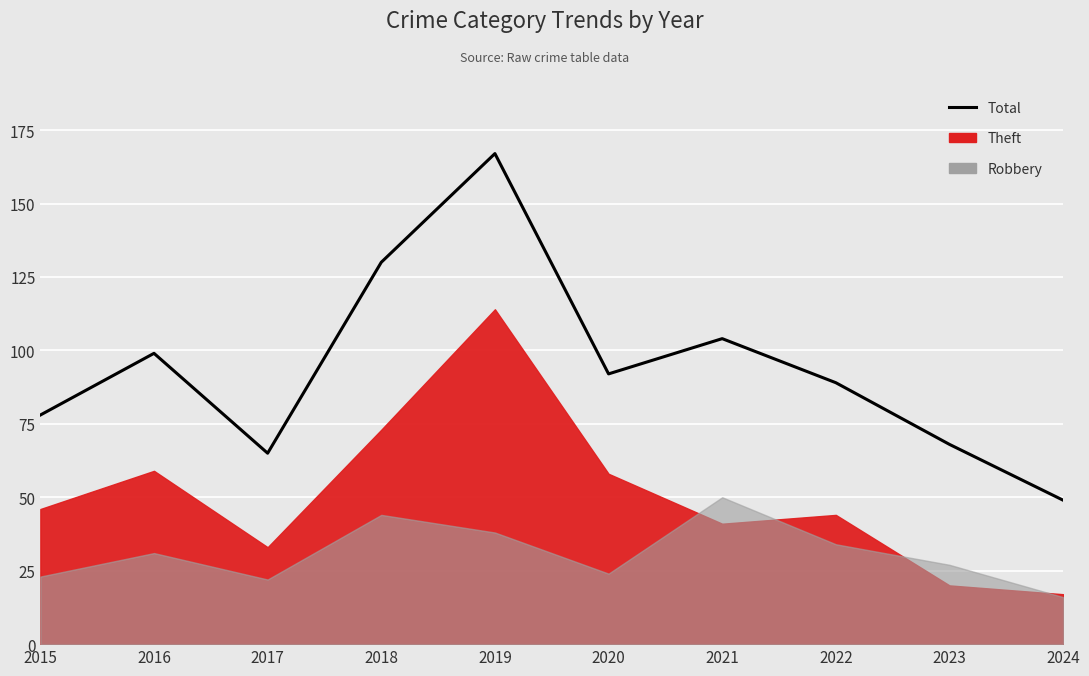

What is the value of the 6th point from the left?

92